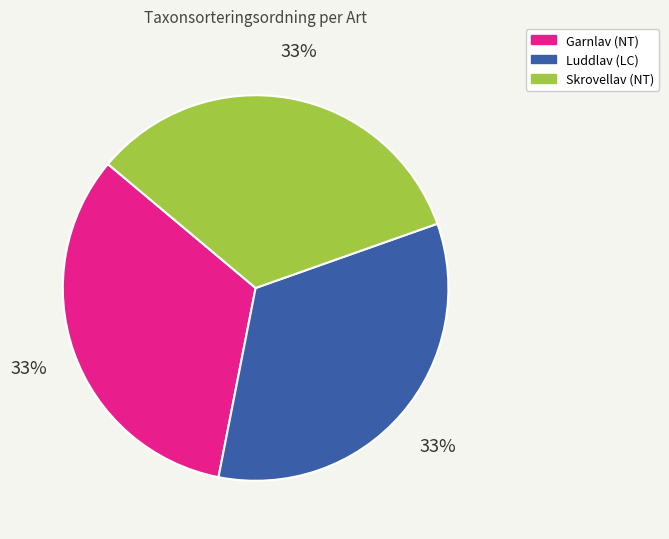

To the nearest percent, what is the average slice percentage?

33%